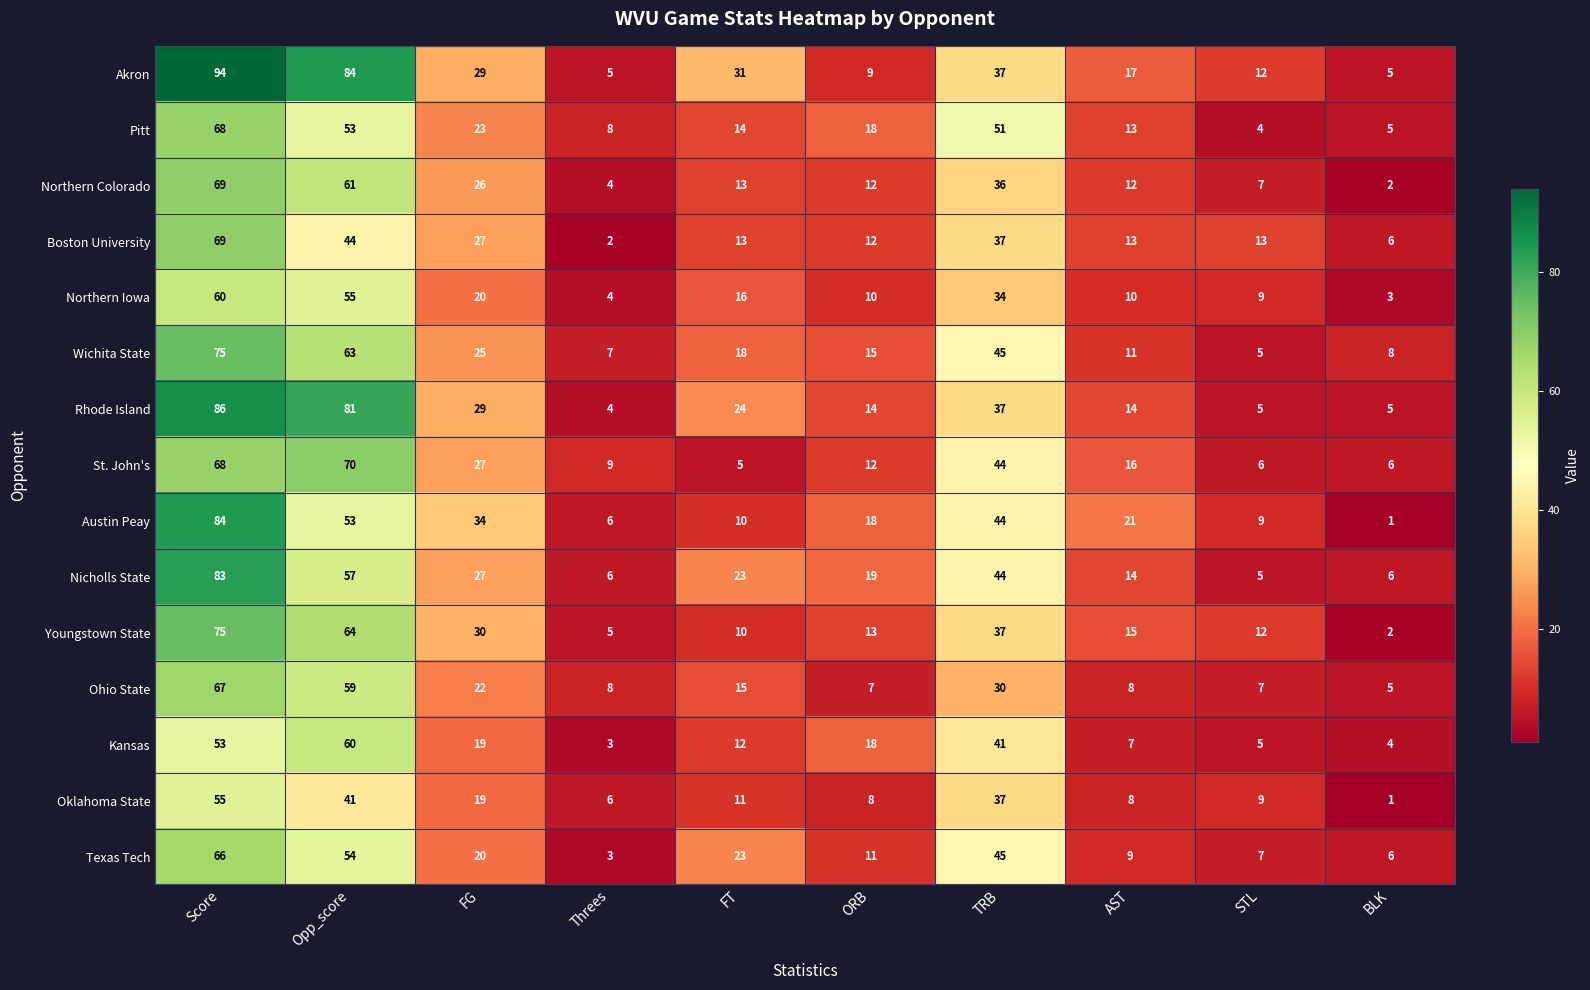

What is the smallest value displayed?

1